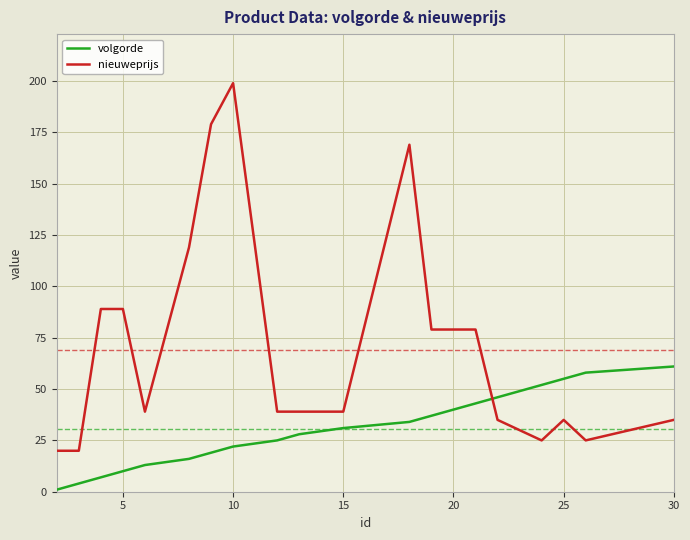

Which series has the widest spread of values?

nieuweprijs